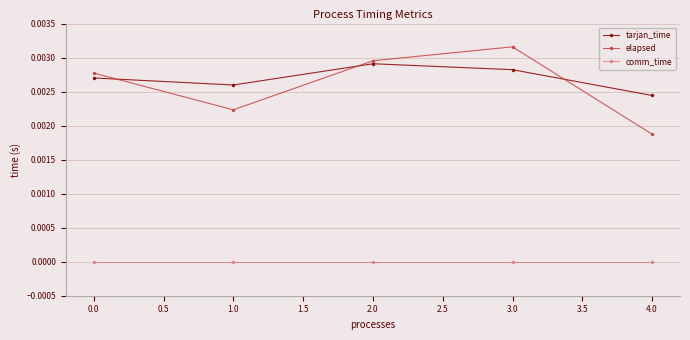

True or false: elapsed and comm_time intersect in this chart.

False